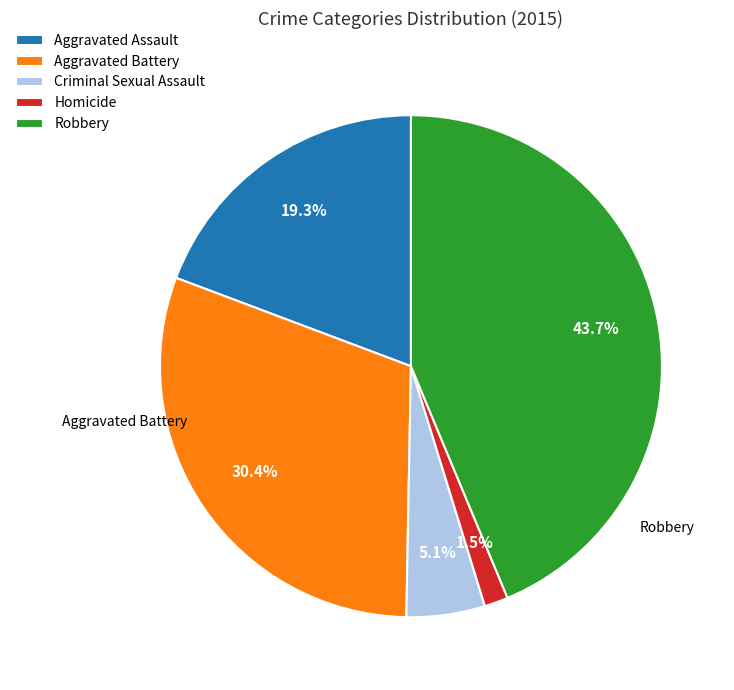

To the nearest percent, what is the difference between the Aggravated Assault and Robbery slice percentages?

24%